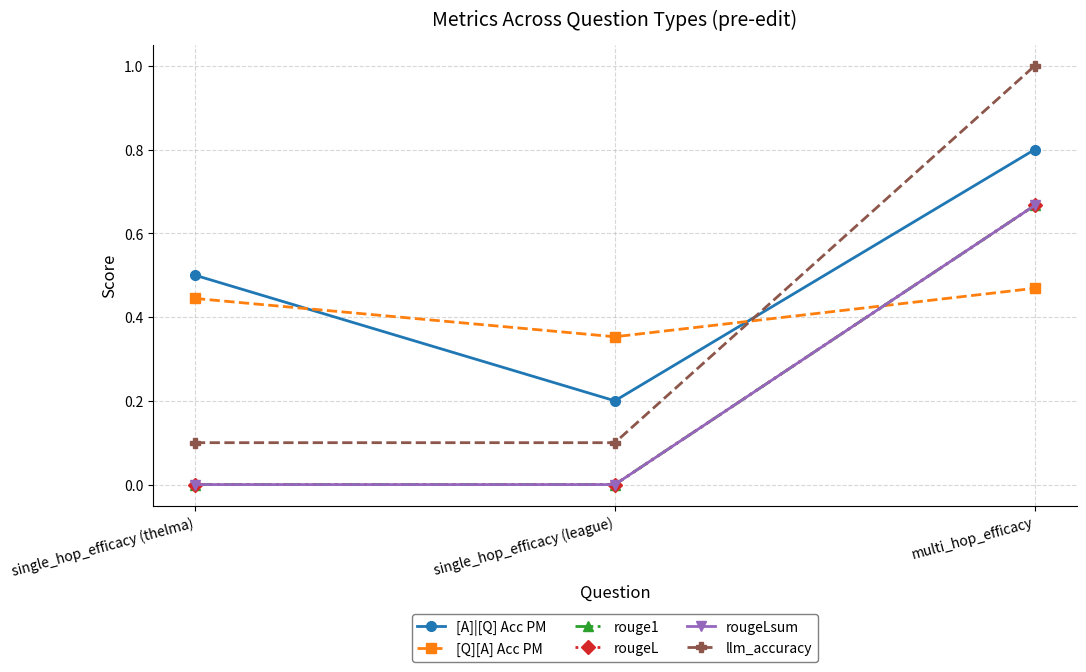

At single_hop_efficacy (league), list the series in order from smallest to largest.

rouge1, rougeL, rougeLsum, llm_accuracy, [A]|[Q] Acc PM, [Q][A] Acc PM